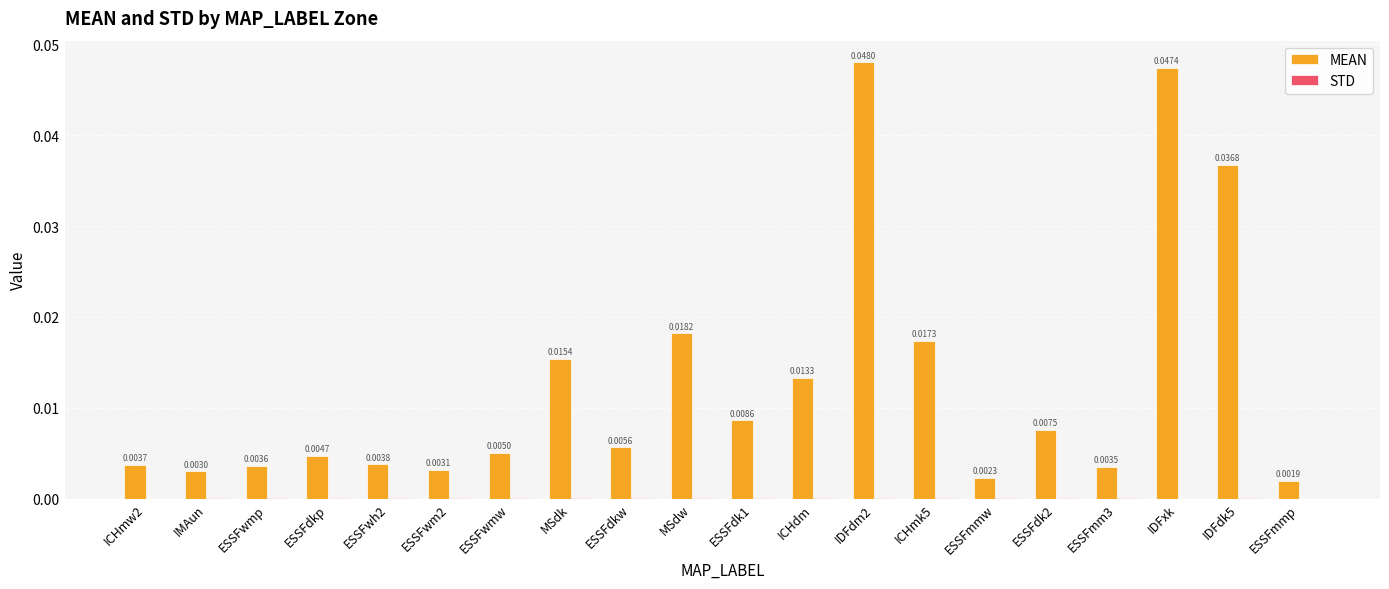

At which category is the sum across all series the highest?

IDFdm2